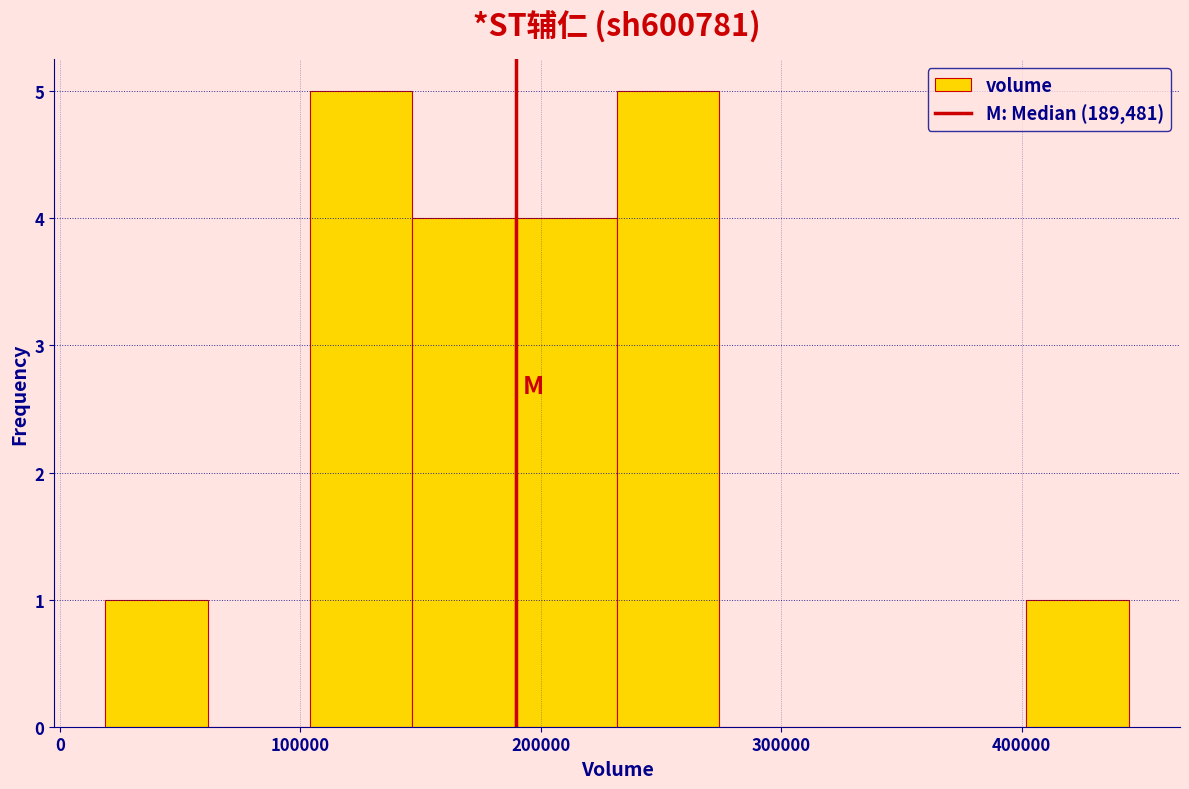

How tall is the bar that spans 230000 to 270000 on the x-axis? Neither the bar edges nor the heights are printed on the chart, so give them approximately, as read against the axes.

5